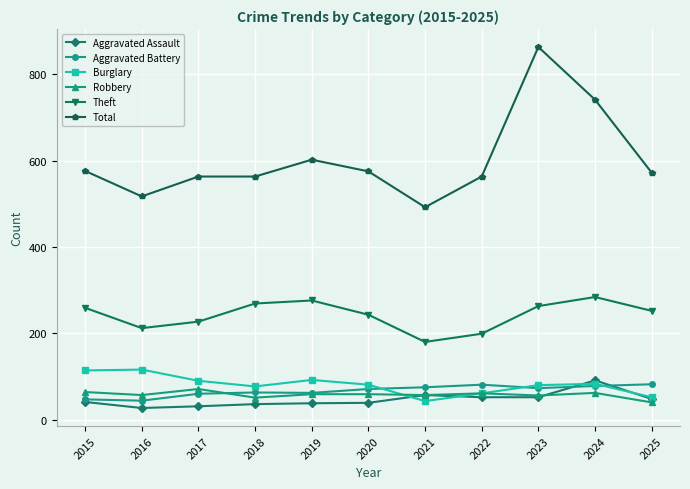

The Theft series shows 252 at 2025. True or false?

True